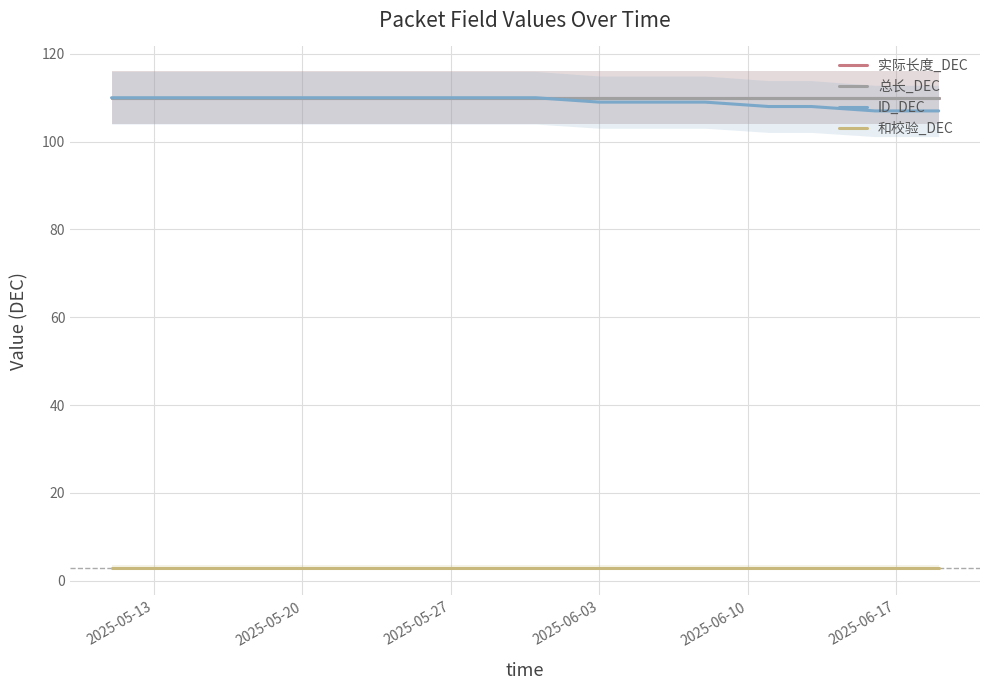

The value of 总长_DEC at 2025-06-10 is 35.0. True or false?

False